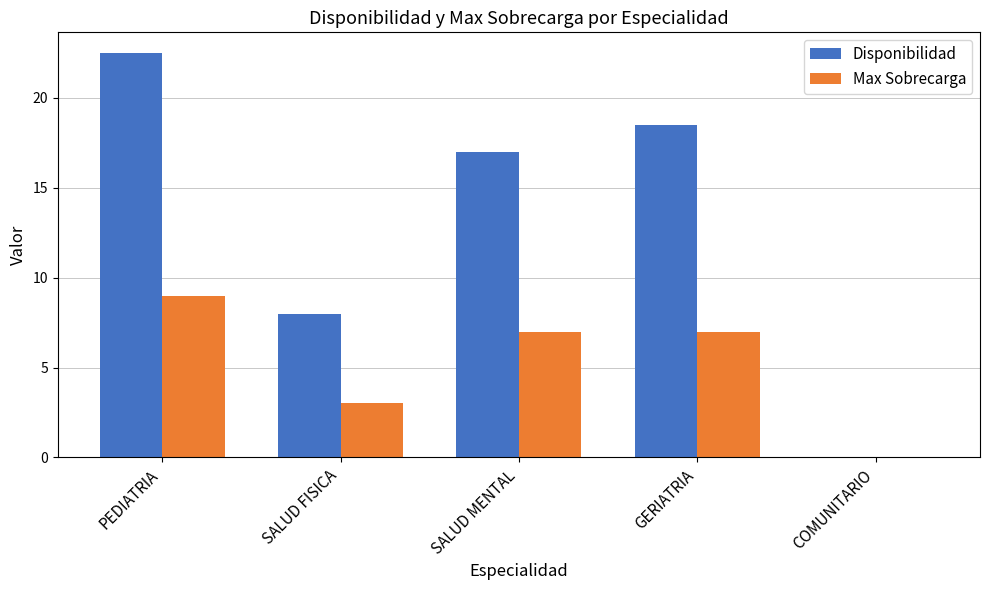

What is the sum of the Disponibilidad values at PEDIATRIA and SALUD FISICA?

30.5